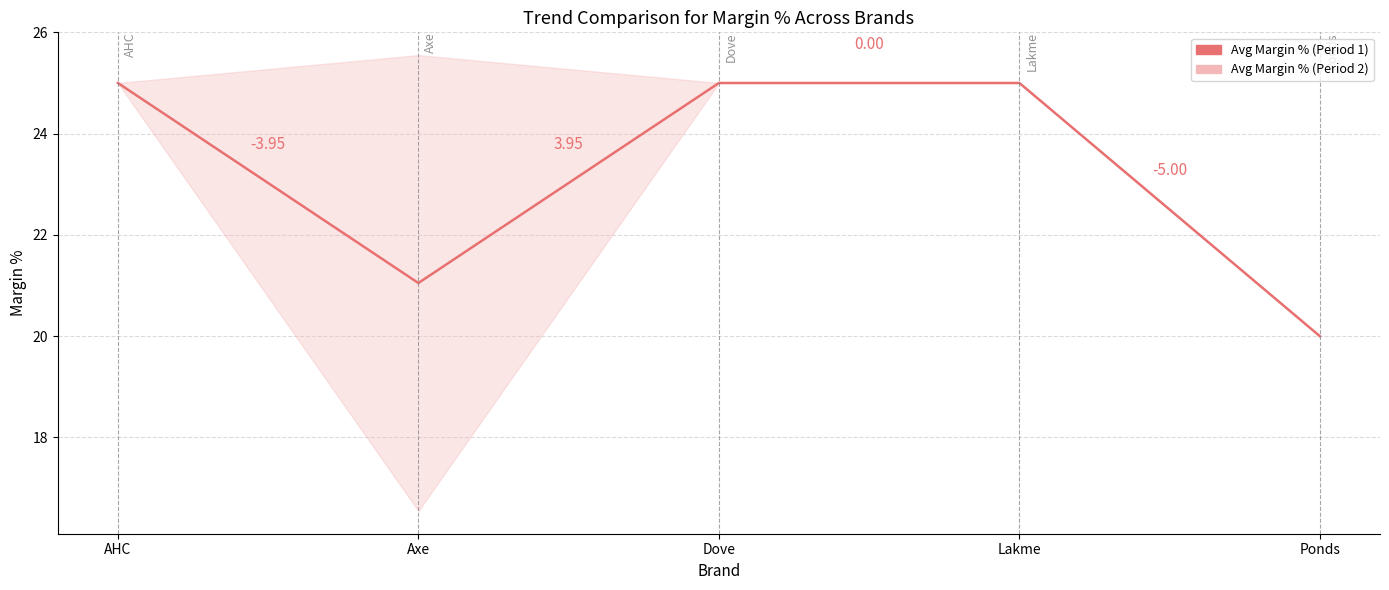

How many points are lower than both their immediate neighbors (excluding endpoints)?

1